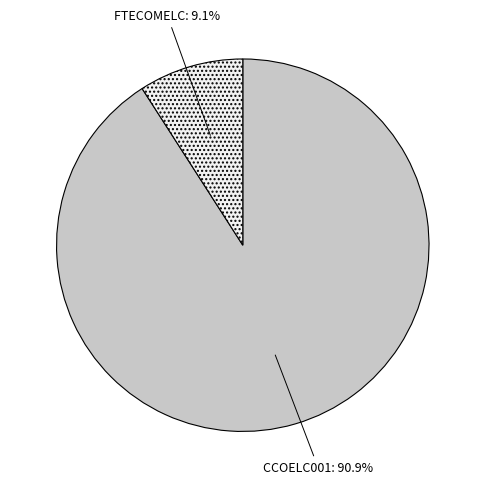

To the nearest percent, what is the average slice percentage?

50%